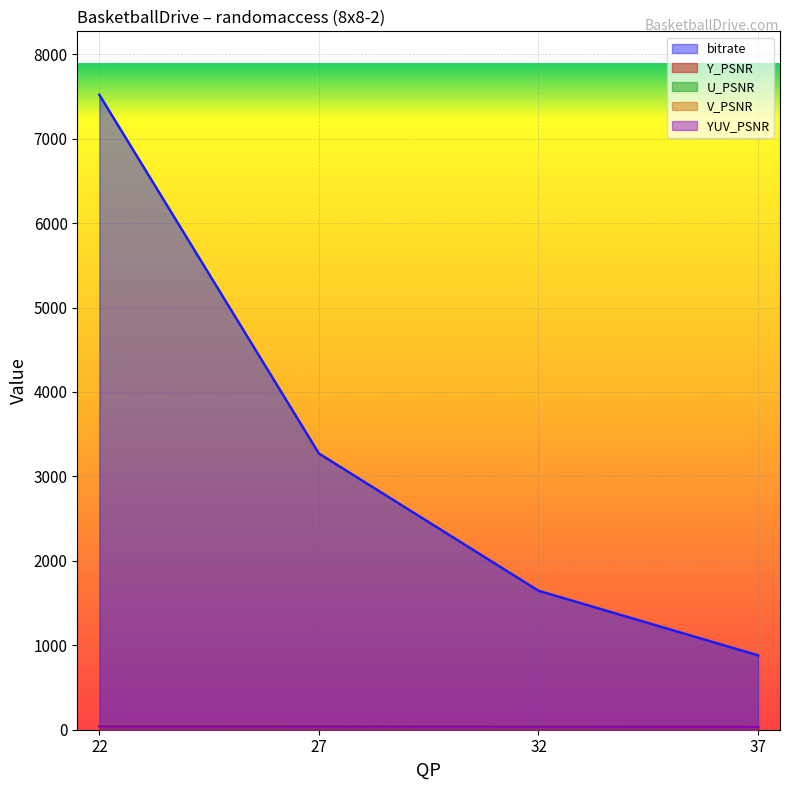

The V_PSNR series shows 41.1 at 37. True or false?

True